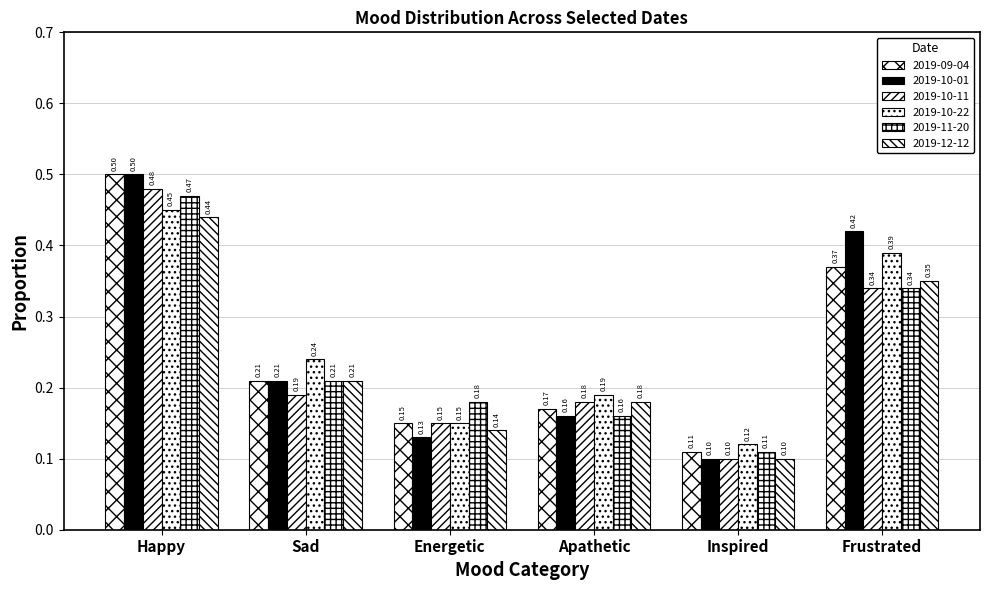

Rank the series by their maximum value, from lowest to highest.

2019-12-12, 2019-10-22, 2019-11-20, 2019-10-11, 2019-09-04, 2019-10-01